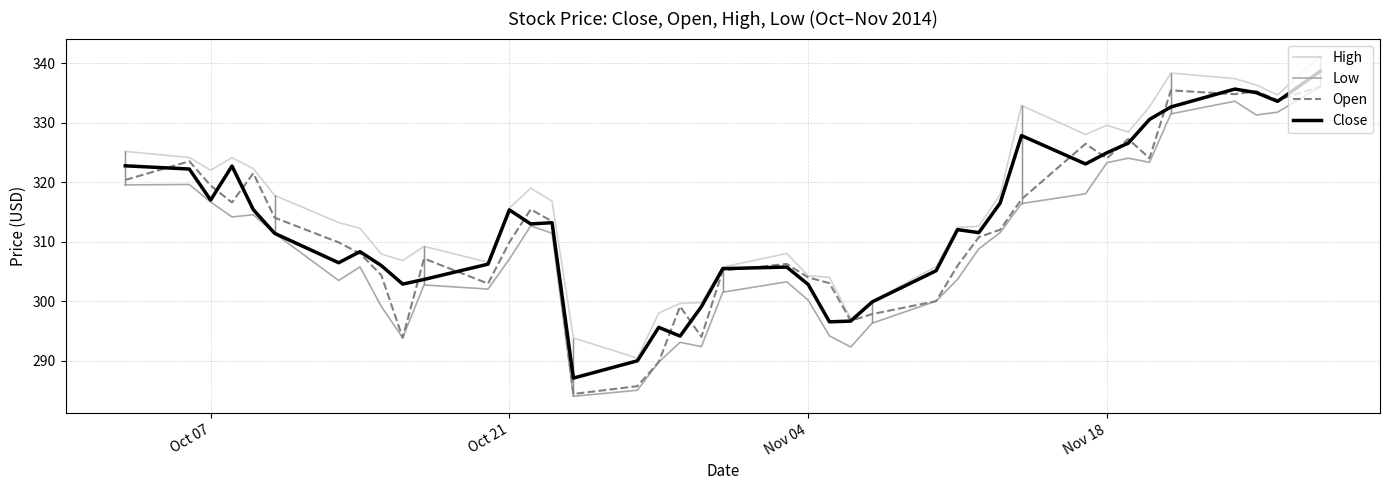

The value of High at 30 is 541.1. True or false?

False